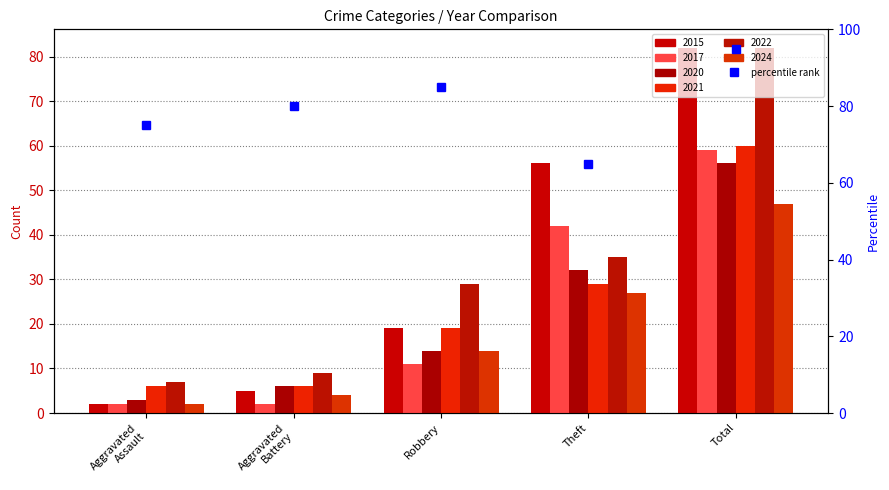

What position from the left is Robbery?

3